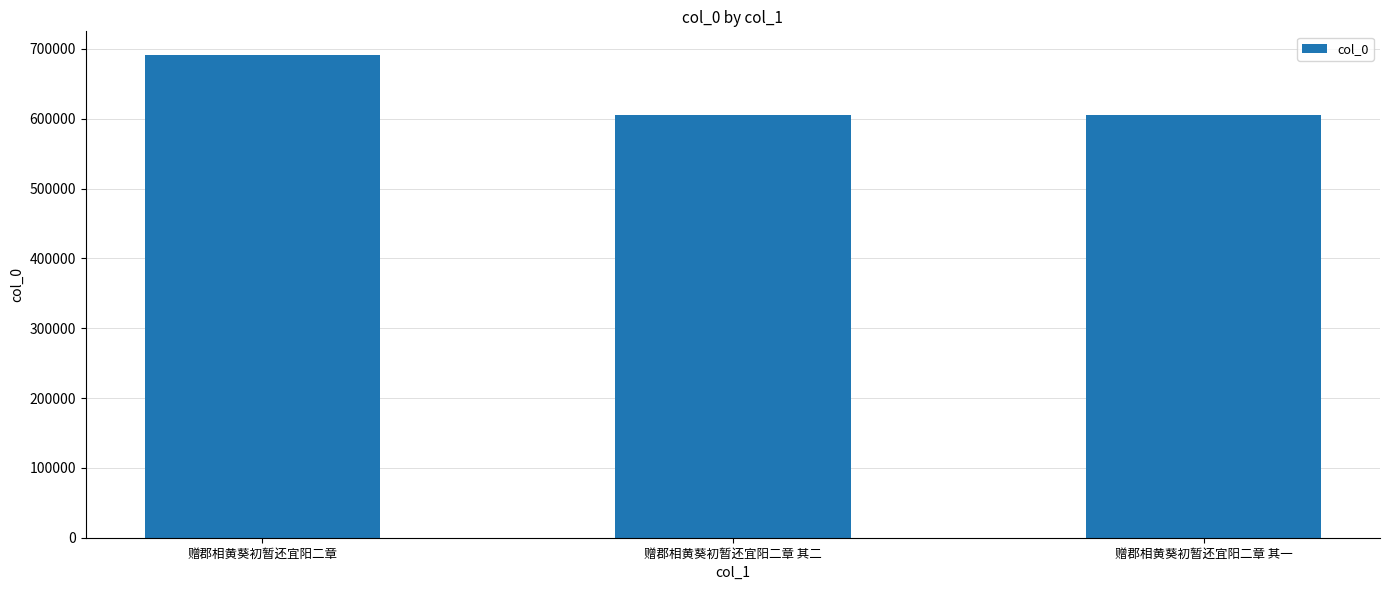

What is the greatest value displayed?

690589